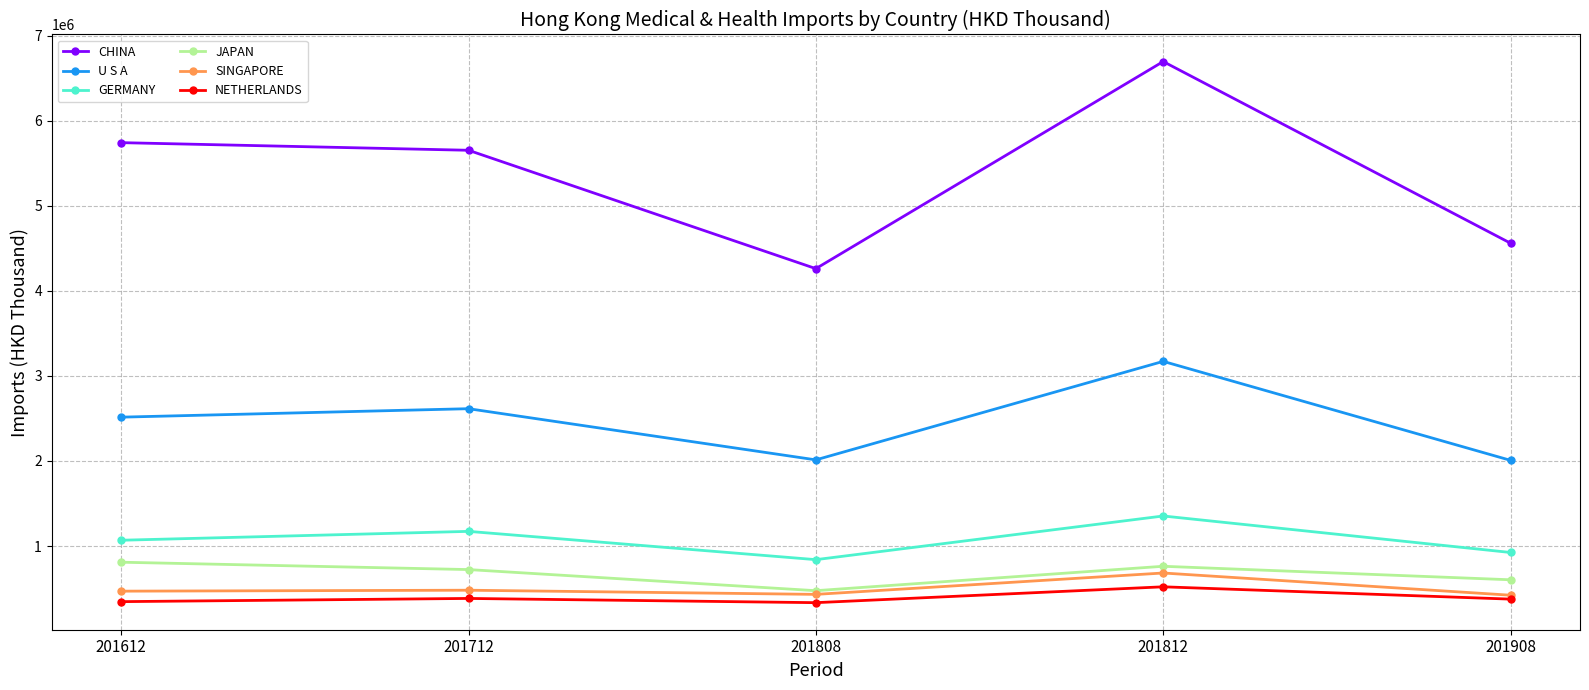

The NETHERLANDS series shows 334248.1 at 201808. True or false?

True